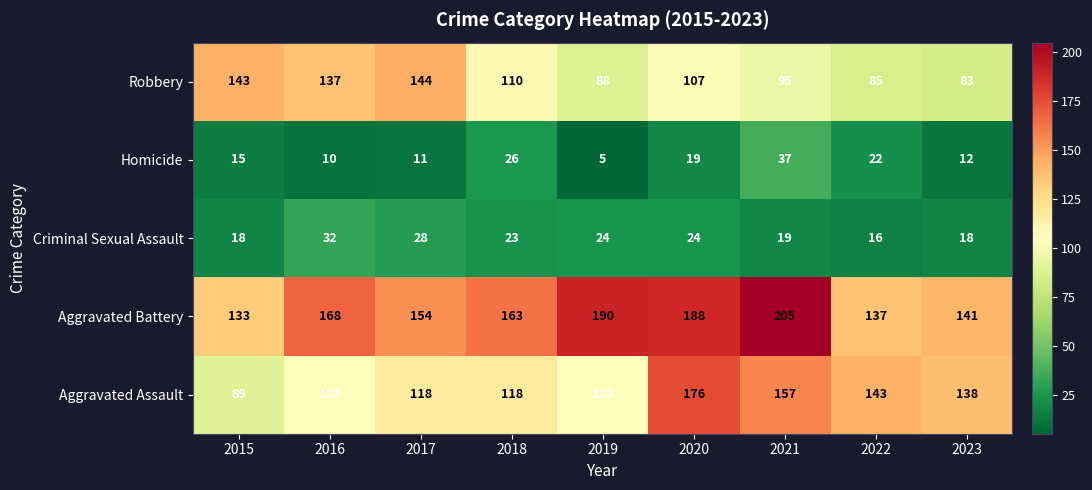

What is the average value of the Robbery series?

110